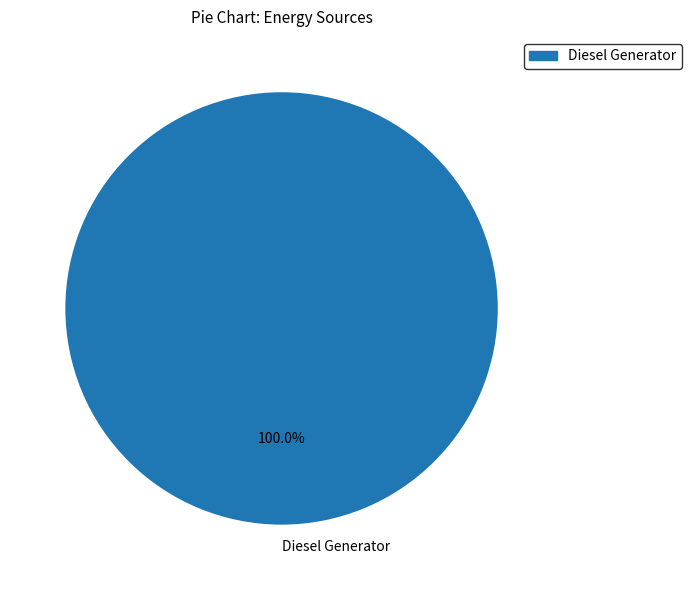

Is it true that Diesel Generator is 100% of the pie?

True